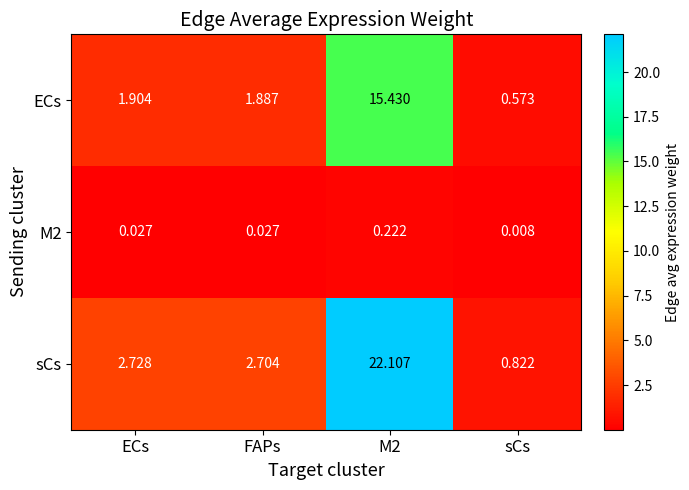

Where is M2 nearest to the value 0?

sCs